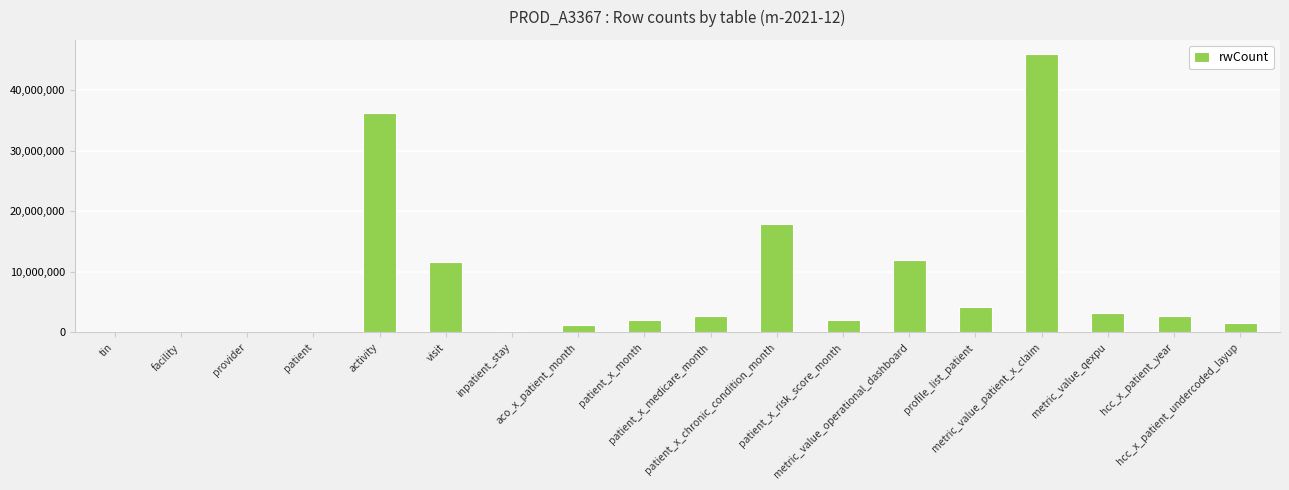

What value does the data have at patient_x_month?

2086212